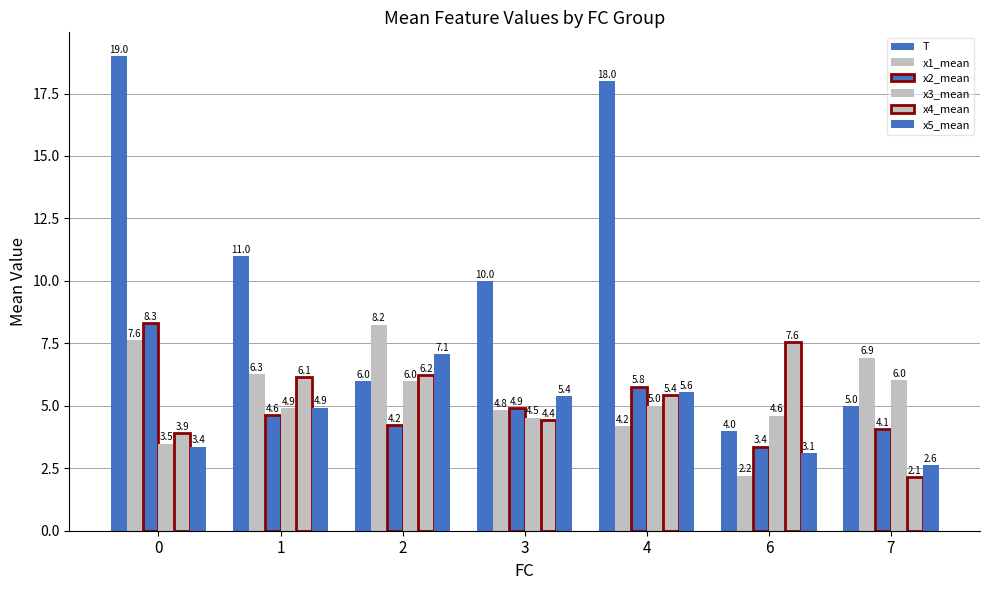

How many categories are shown in the chart?

7